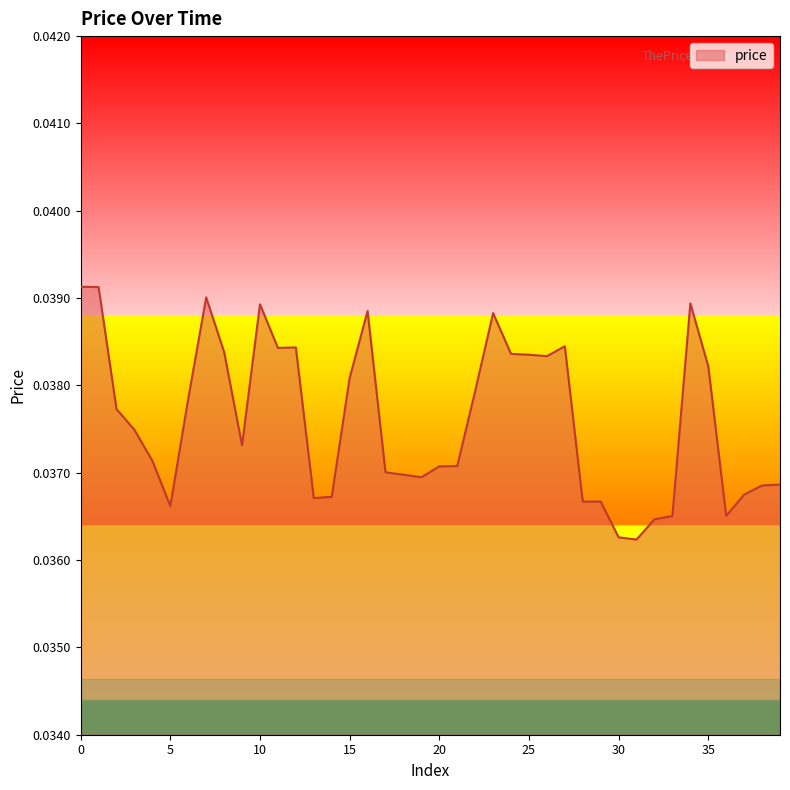

How many lines are shown in the chart?

1